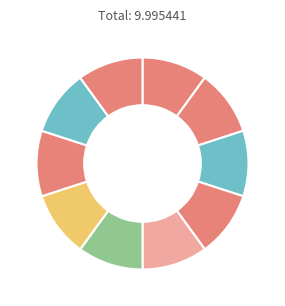

Is there any slice that represents more than half of the pie?

No